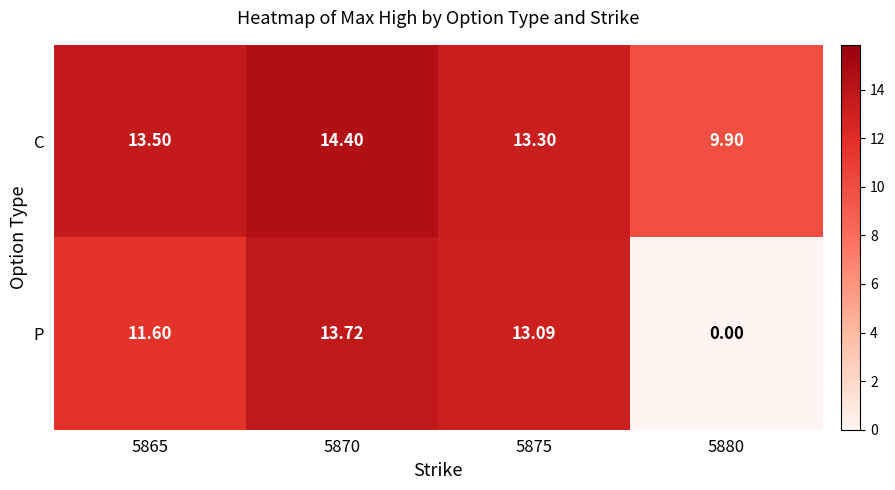

Rank the series by their average value, from lowest to highest.

P, C